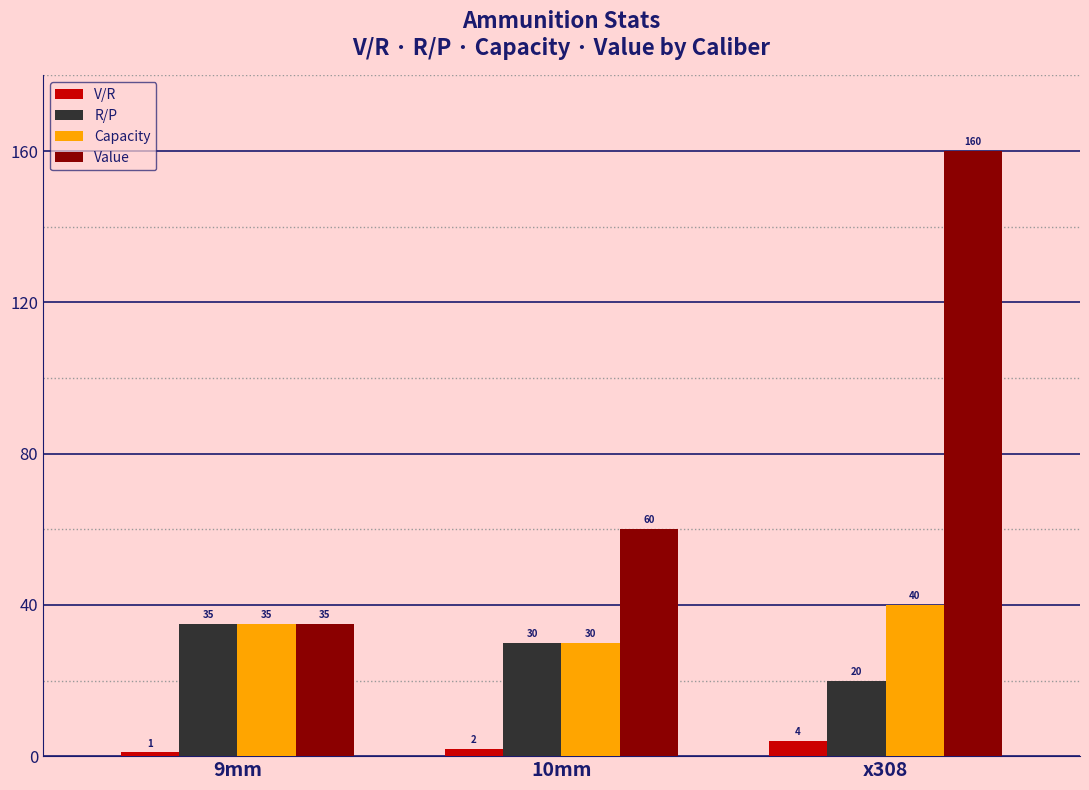

Which series changed the most between 9mm and x308?

Value